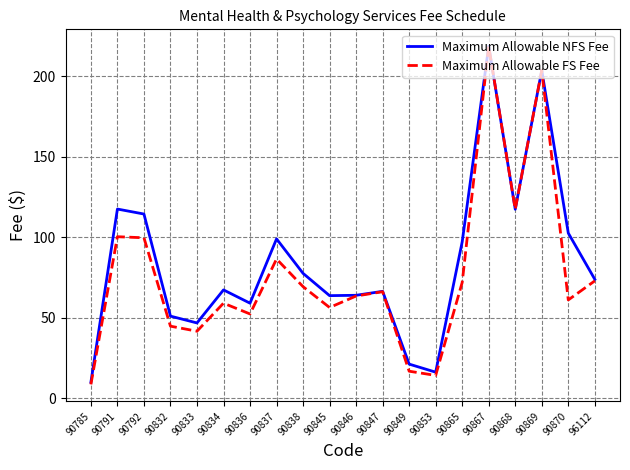

What is the total value across all series at 90833?

88.2